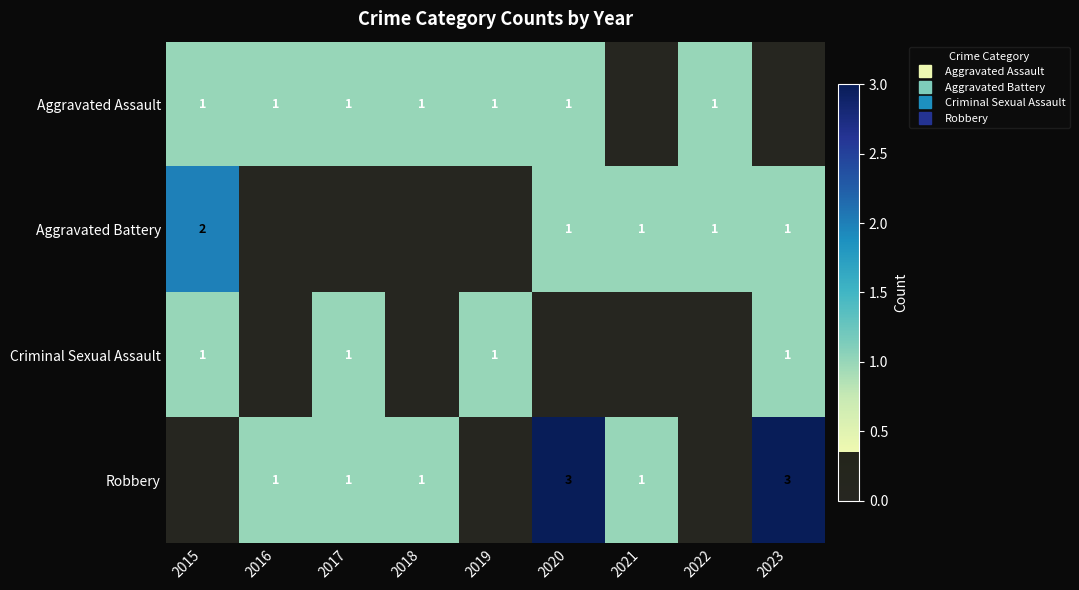

What is the difference between the Aggravated Assault values at 2015 and 2023?

1